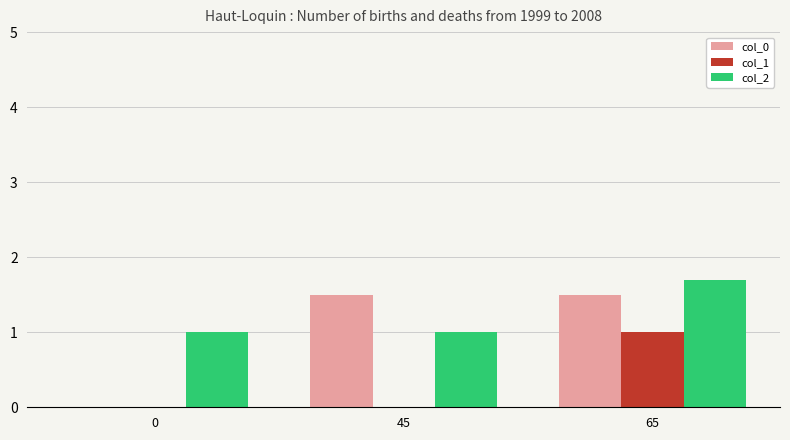

The value of col_0 at 0 is -1.0. True or false?

False